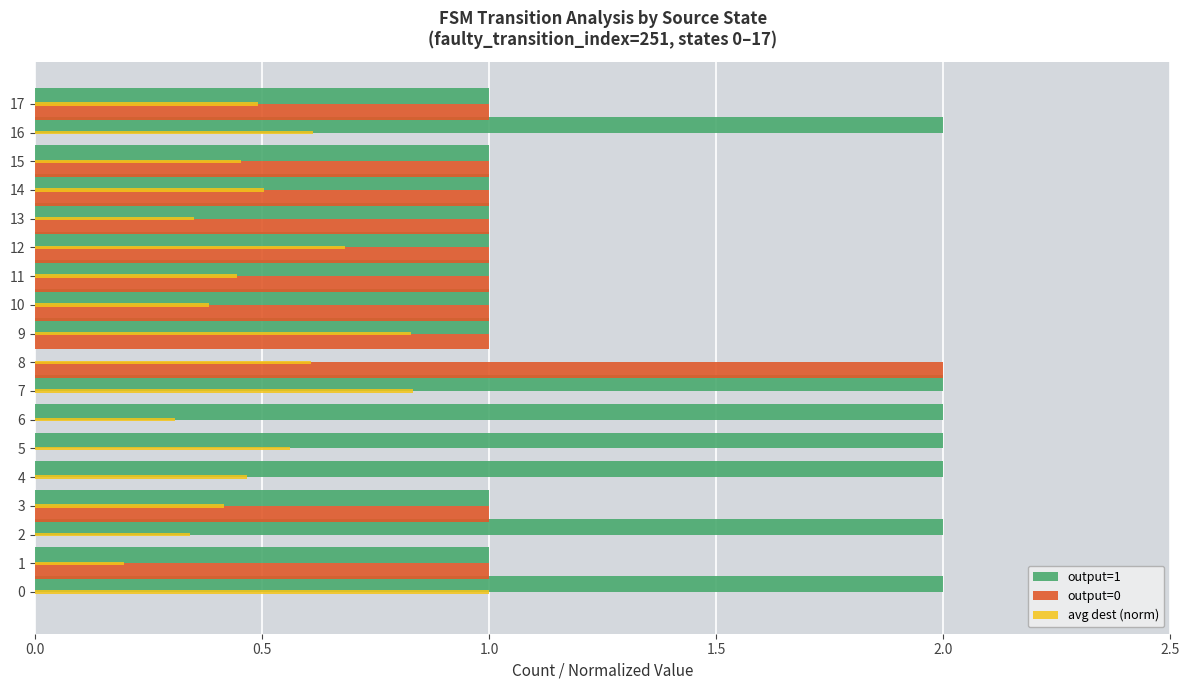

The output=0 series shows 1.7 at 9. True or false?

False